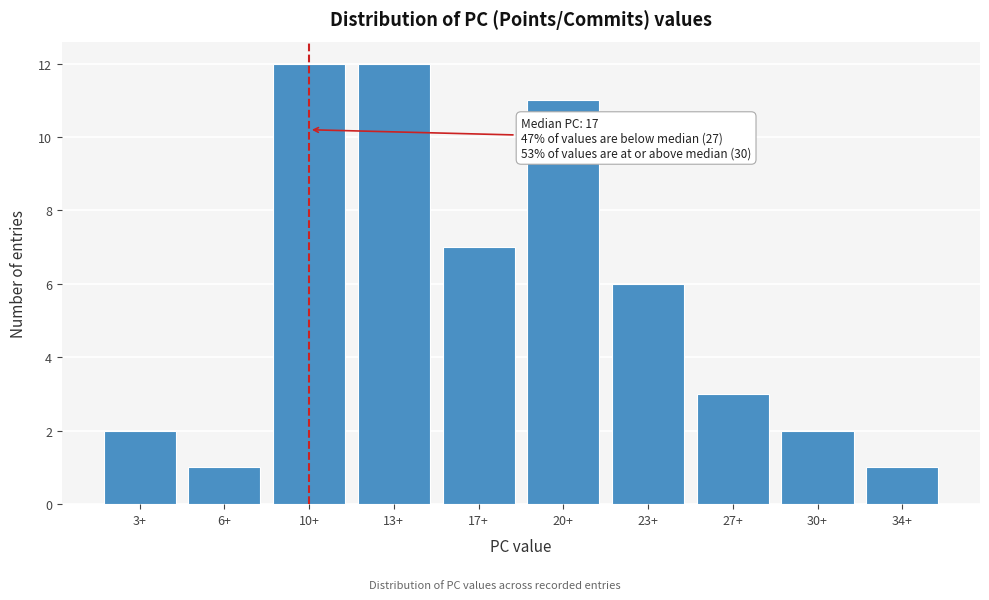

Reading left to right, what are all the values shown in this chart?

3+=2	6+=1	10+=12	13+=12	17+=7	20+=11	23+=6	27+=3	30+=2	34+=1